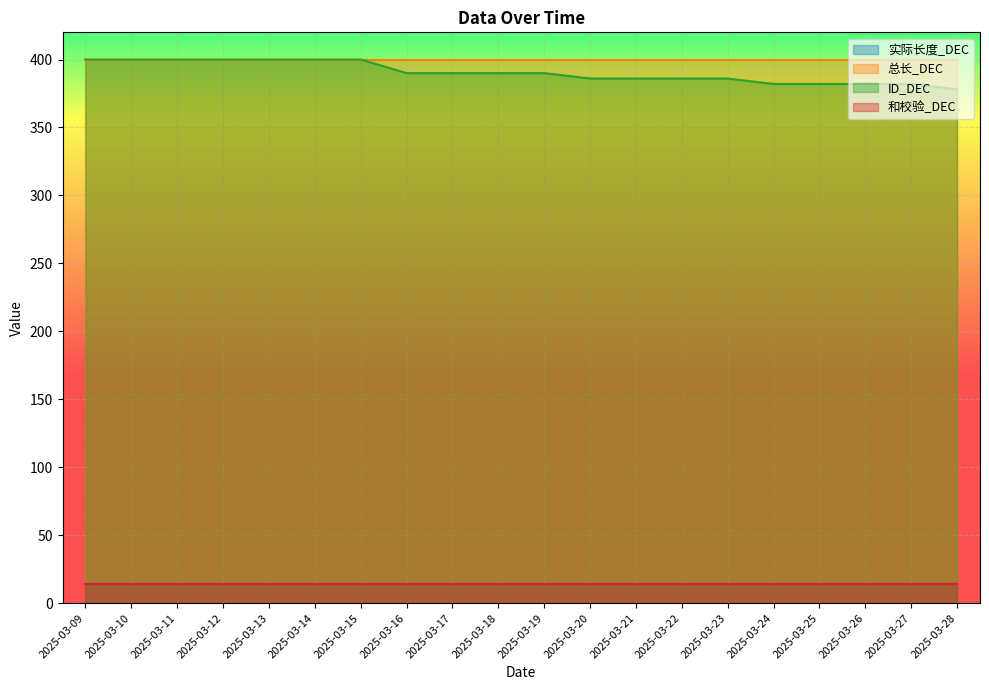

Reading left to right, what are all the values shown in this chart?

实际长度_DEC: 14	14	14	14	14	14	14	14	14	14	14	14	14	14	14	14	14	14	14	14
总长_DEC: 400	400	400	400	400	400	400	400	400	400	400	400	400	400	400	400	400	400	400	400
ID_DEC: 400	400	400	400	400	400	400	390	390	390	390	386	386	386	386	382	382	382	382	378
和校验_DEC: 14	14	14	14	14	14	14	14	14	14	14	14	14	14	14	14	14	14	14	14